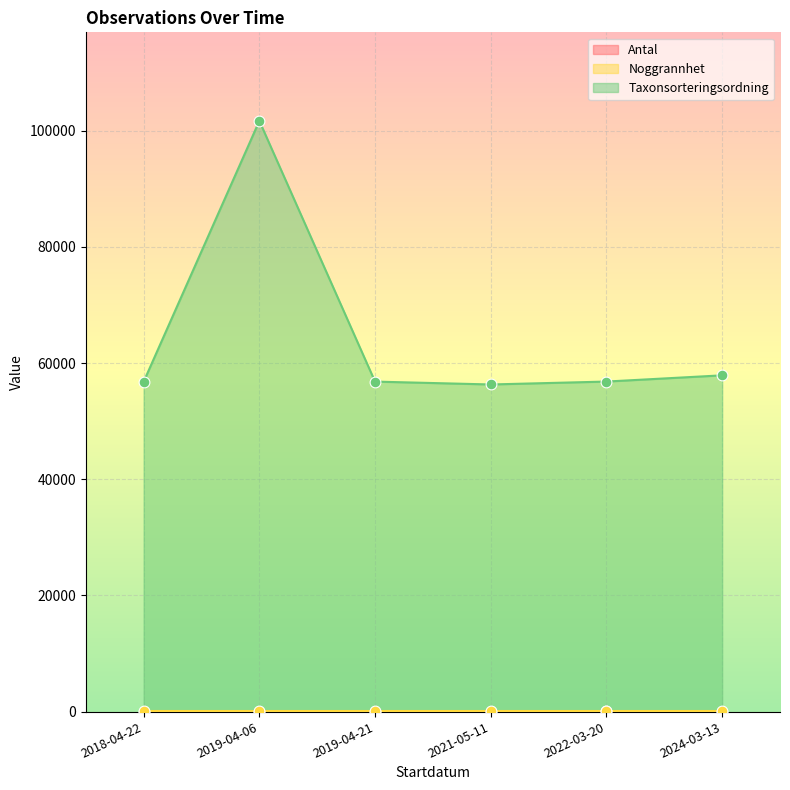

Which series has the largest Y range (max minus min)?

Taxonsorteringsordning